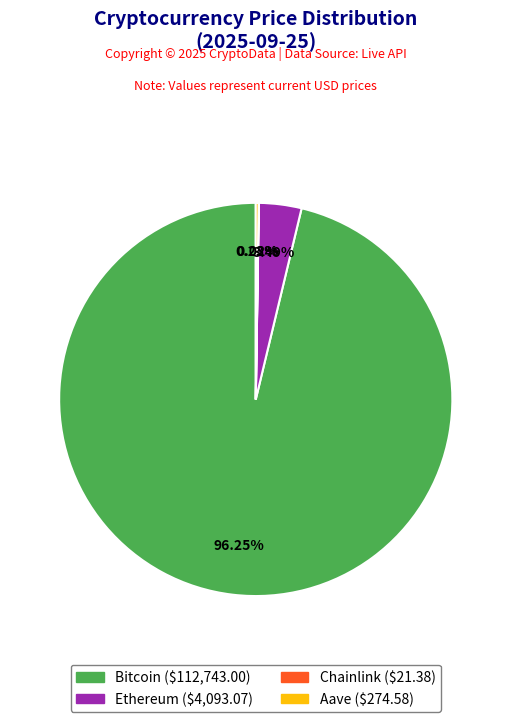

To the nearest percent, what is the average slice percentage?

25%